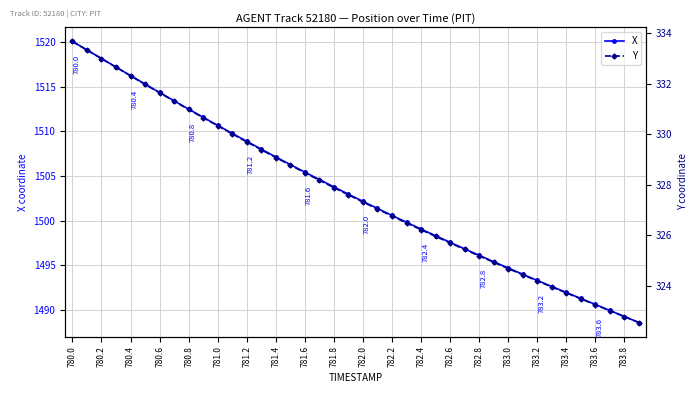

Is it true that X equals 2307.0 at 781.6?

False